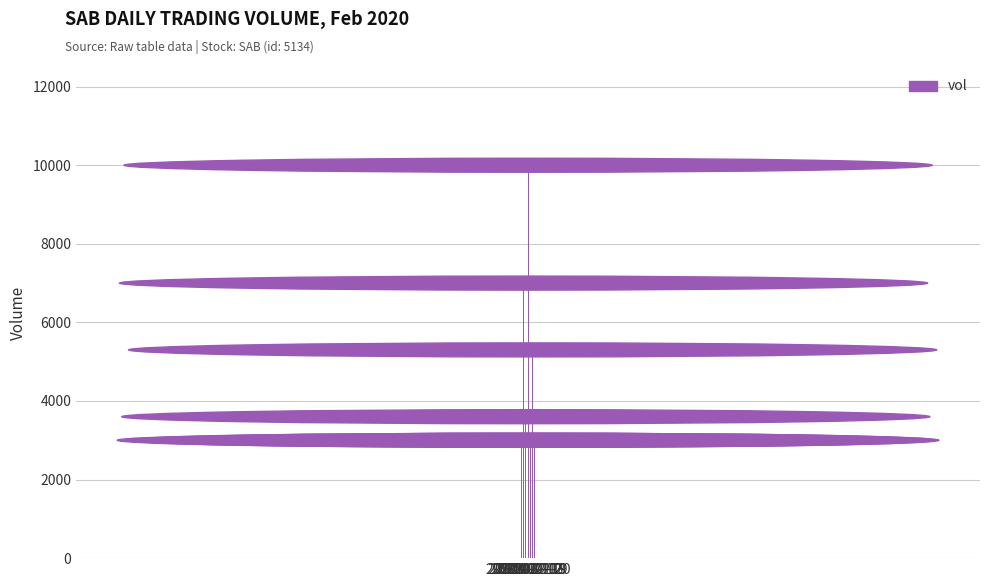

Where does the data first go above 3600?

2020-02-11